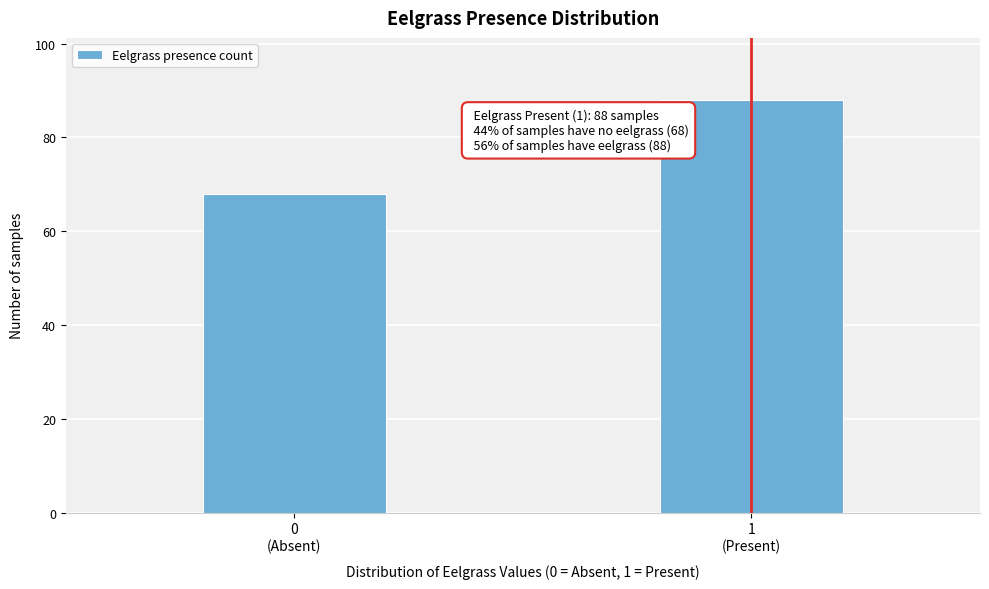

Reading left to right, what are all the values shown in this chart?

68	88